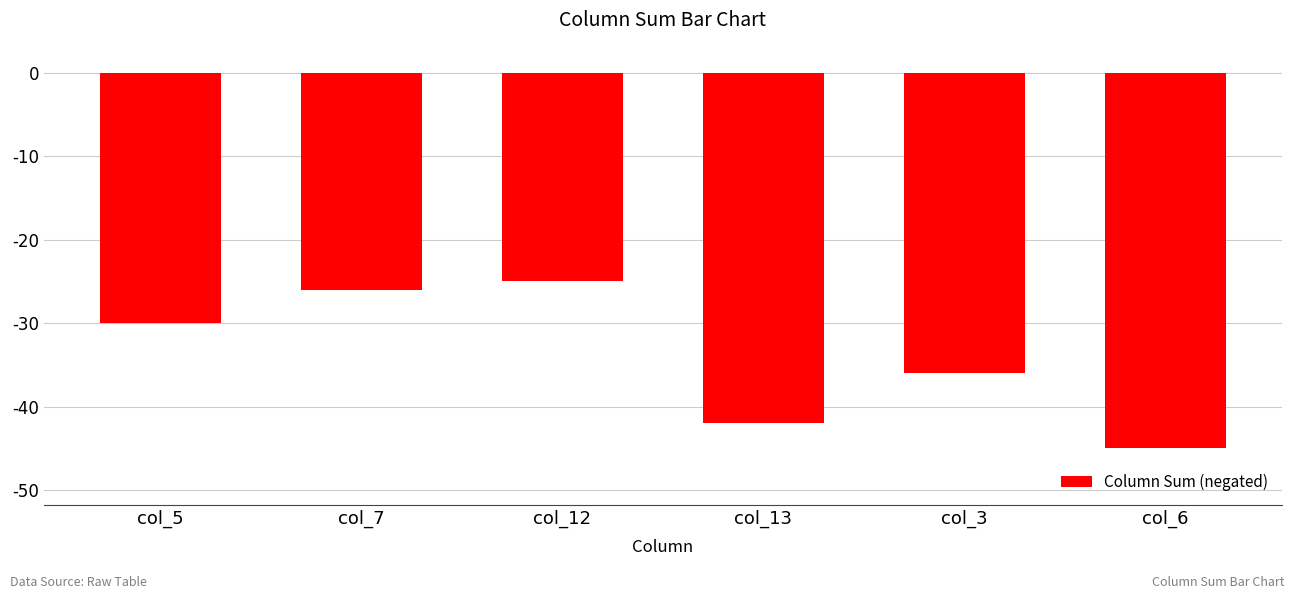

What position from the right is col_12?

4